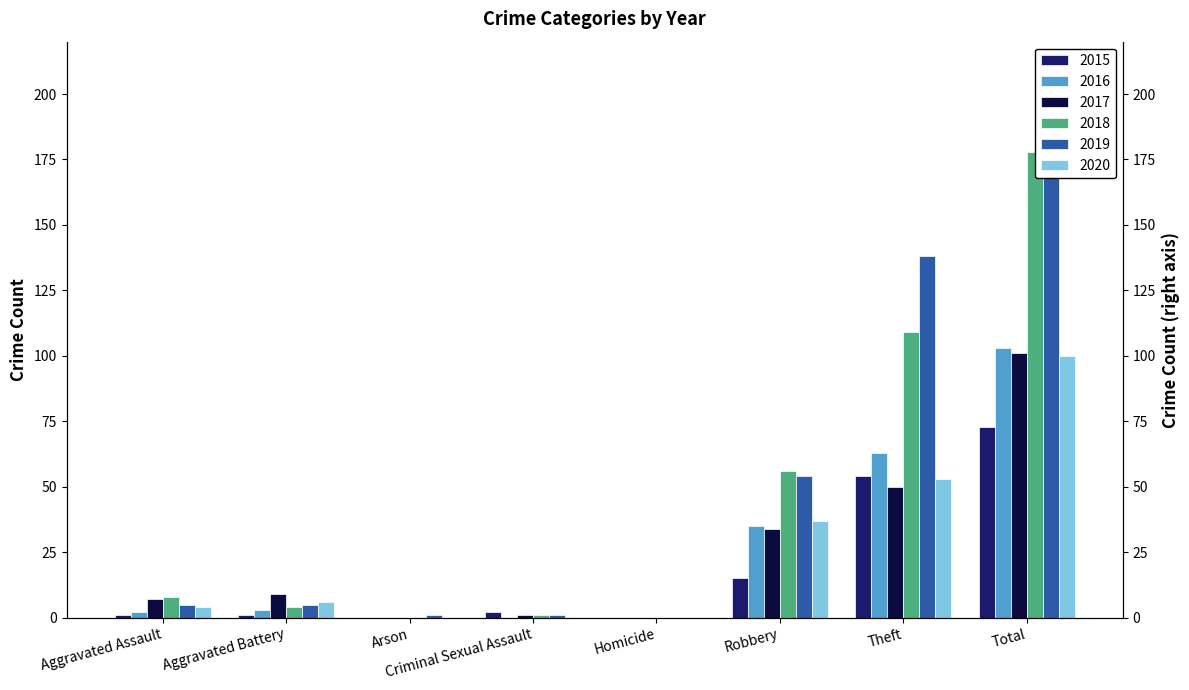

Which category has the highest value in the 2018 series?

Total